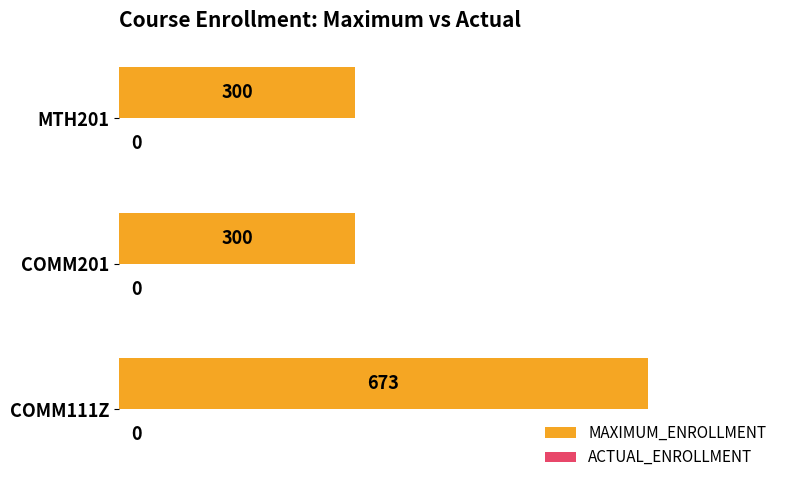

What is the difference between the maximum and minimum values?

373